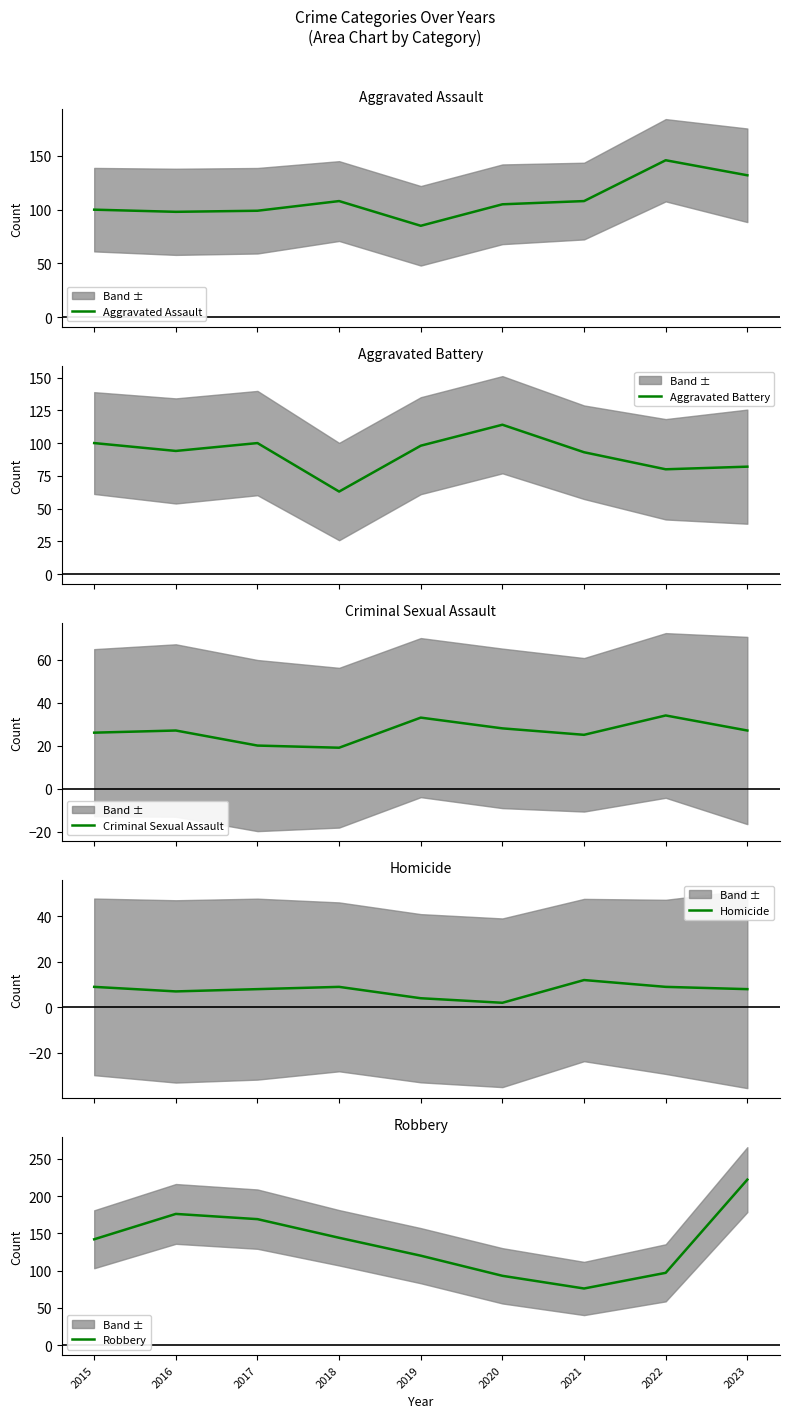

Reading right to left, what are all the values shown in this chart?

Aggravated Assault: 2023=132	2022=146	2021=108	2020=105	2019=85	2018=108	2017=99	2016=98	2015=100
Aggravated Battery: 2023=82	2022=80	2021=93	2020=114	2019=98	2018=63	2017=100	2016=94	2015=100
Criminal Sexual Assault: 2023=27	2022=34	2021=25	2020=28	2019=33	2018=19	2017=20	2016=27	2015=26
Homicide: 2023=8	2022=9	2021=12	2020=2	2019=4	2018=9	2017=8	2016=7	2015=9
Robbery: 2023=222	2022=97	2021=76	2020=93	2019=120	2018=144	2017=169	2016=176	2015=142